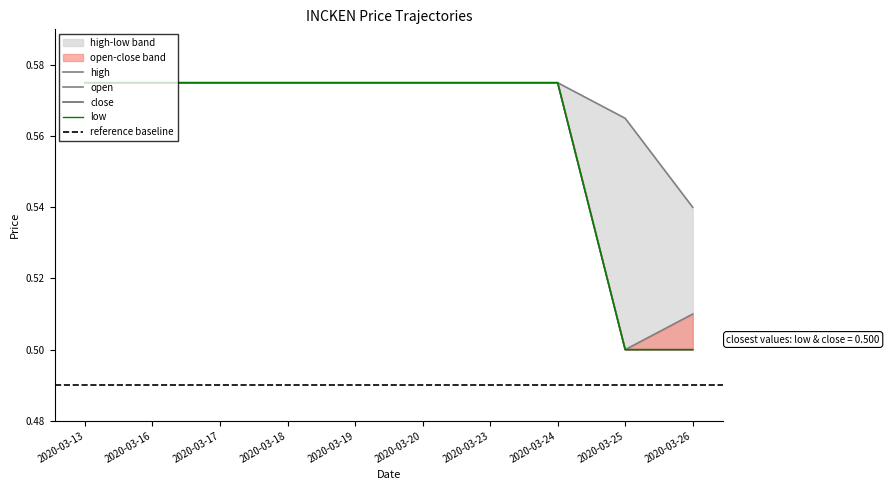

The high series shows 0.6 at 2020-03-16. True or false?

True